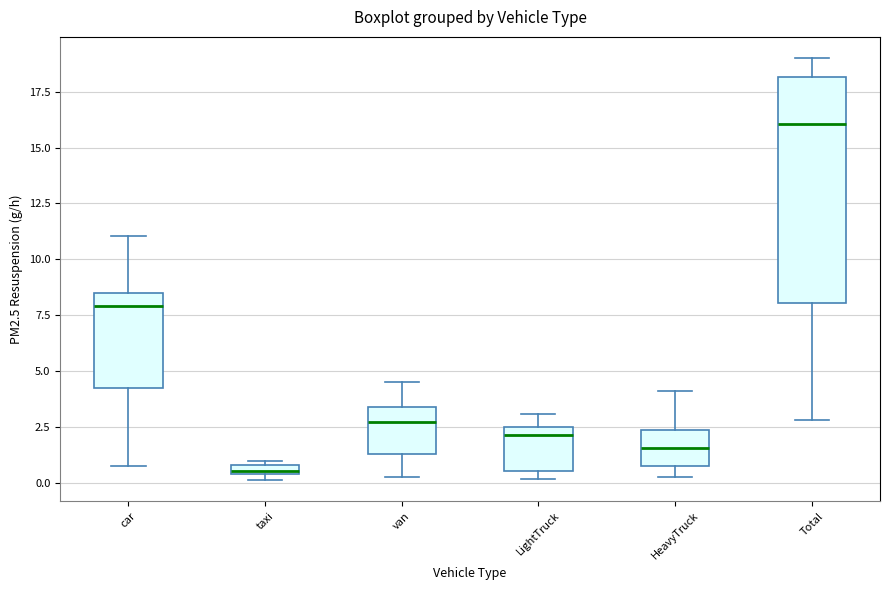

Which box's median line is the highest?

Total